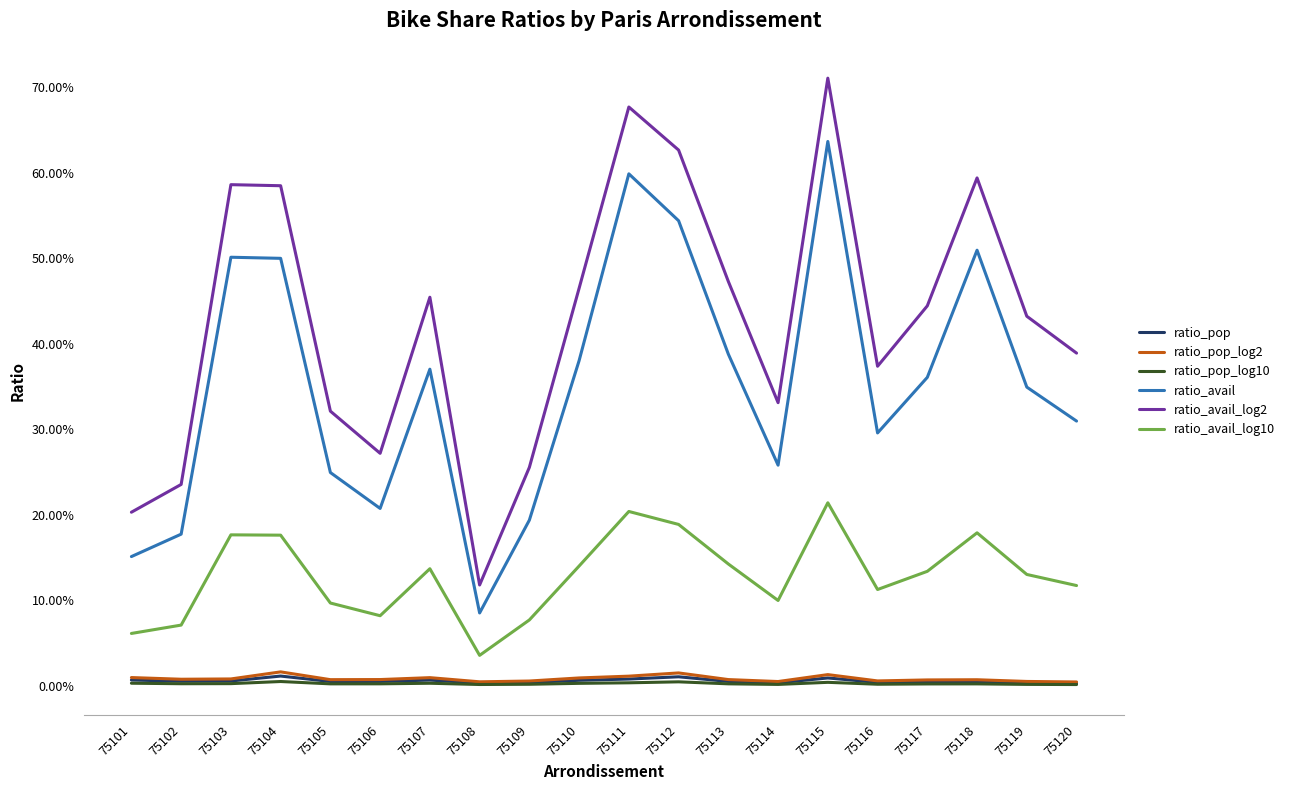

True or false: ratio_avail and ratio_pop cross at least once.

False